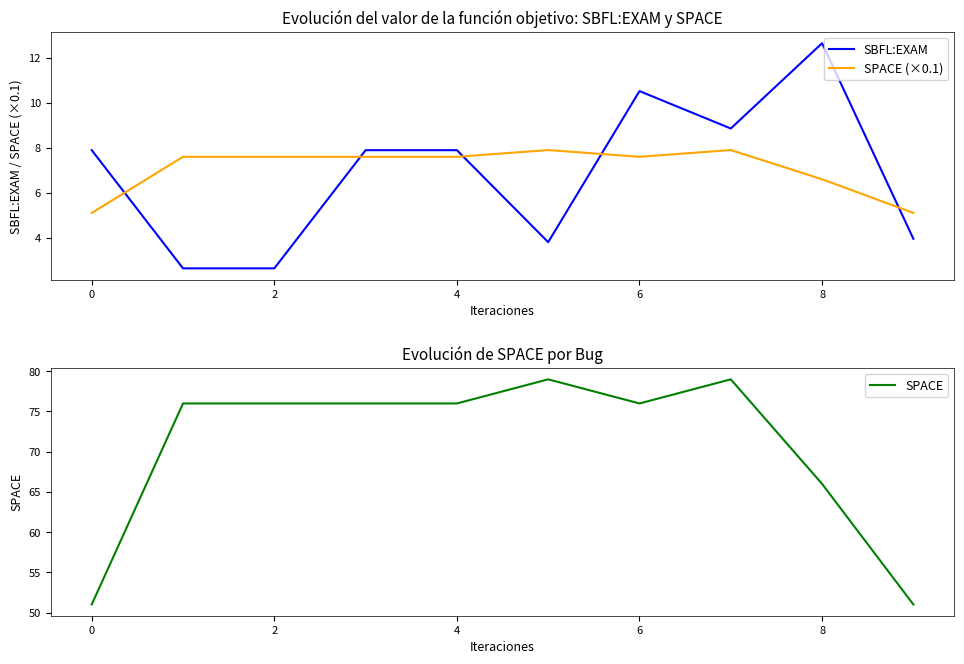

Reading right to left, transcribe all the data shown in this chart.

SBFL:EXAM: 3.9	12.7	8.9	10.5	3.8	7.9	7.9	2.6	2.6	7.9
SPACE (×0.1): 5.1	6.6	7.9	7.6	7.9	7.6	7.6	7.6	7.6	5.1
SPACE: 51.0	66.0	79.0	76.0	79.0	76.0	76.0	76.0	76.0	51.0